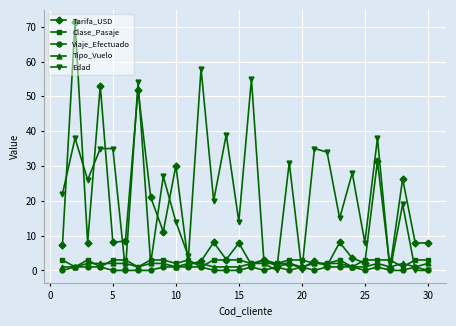

What is the maximum value for Clase_Pasaje?

3.0